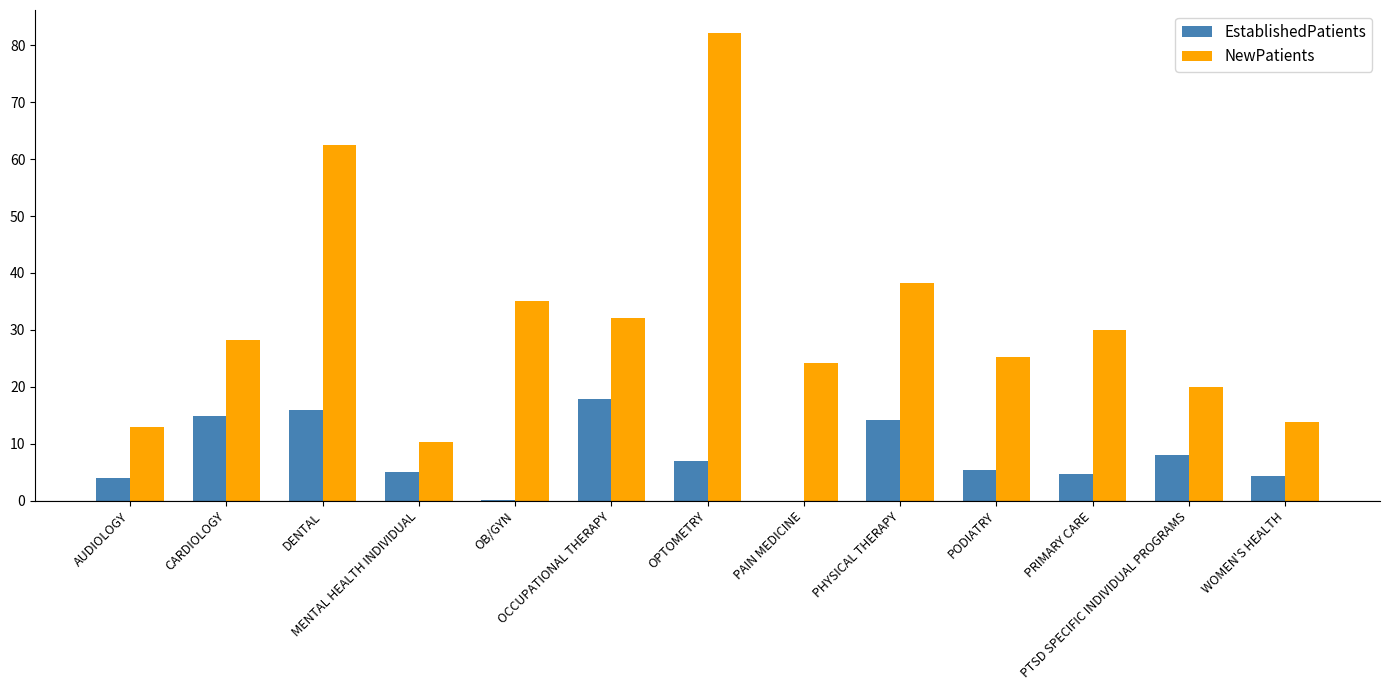

What is the sum of the NewPatients values at MENTAL HEALTH INDIVIDUAL and DENTAL?

72.7